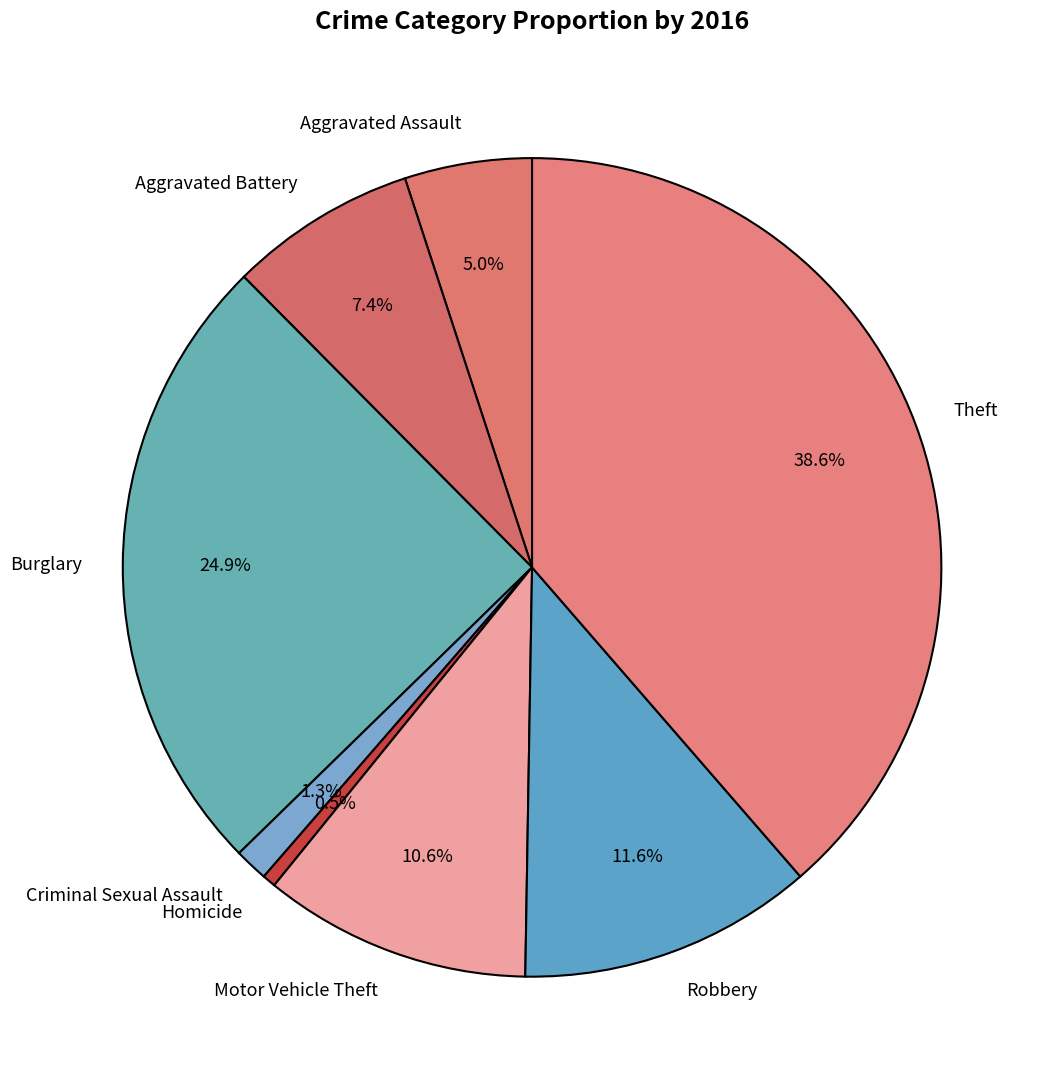

What percentage do Aggravated Assault and Burglary together represent?

29.9%